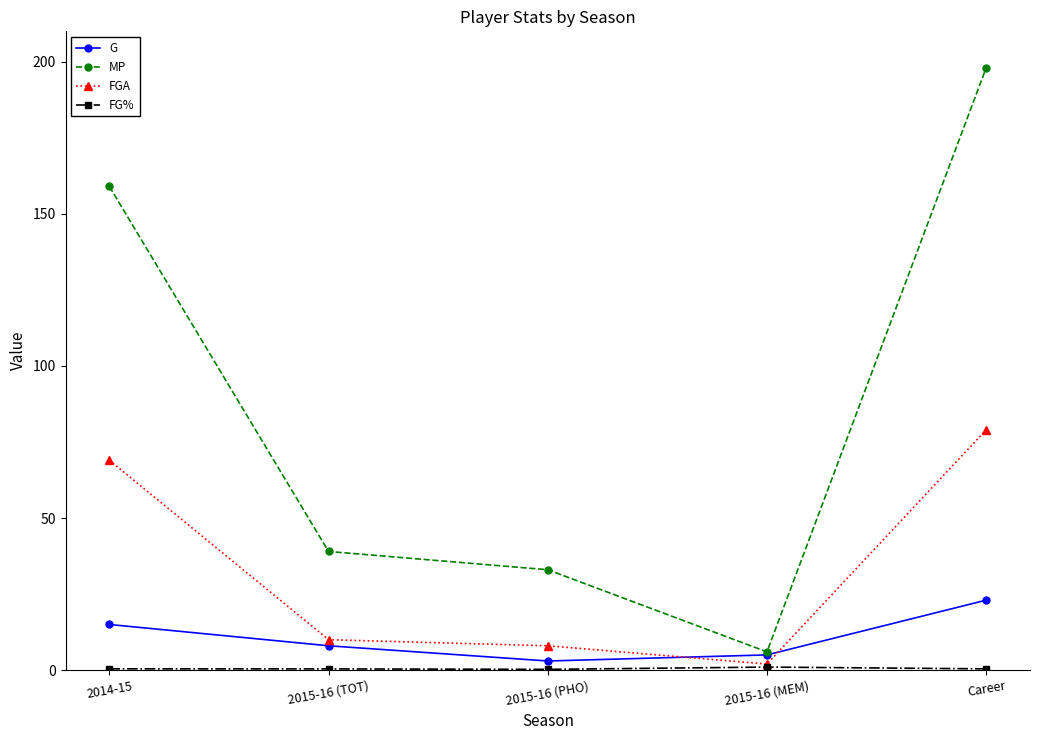

What is the lowest value of the MP series?

6.0